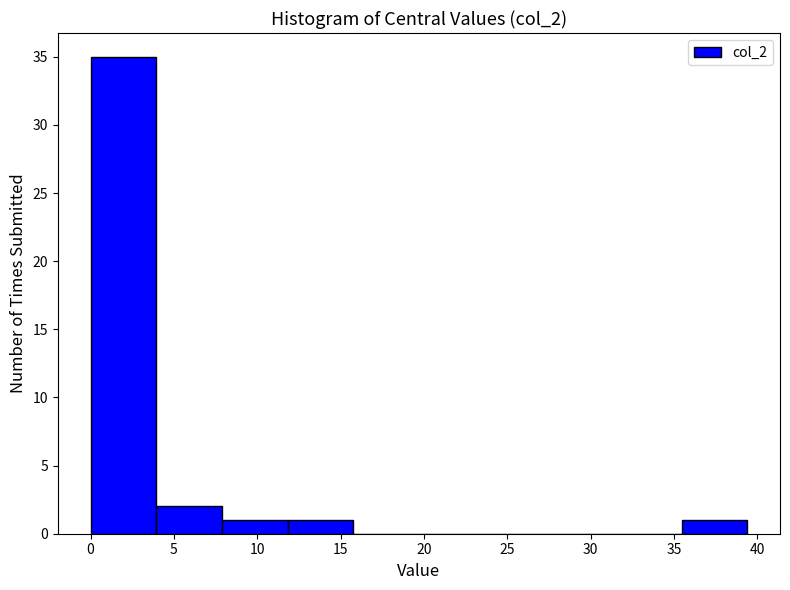

Over which range of the x-axis is the bar tallest?

0.0 to 4.0